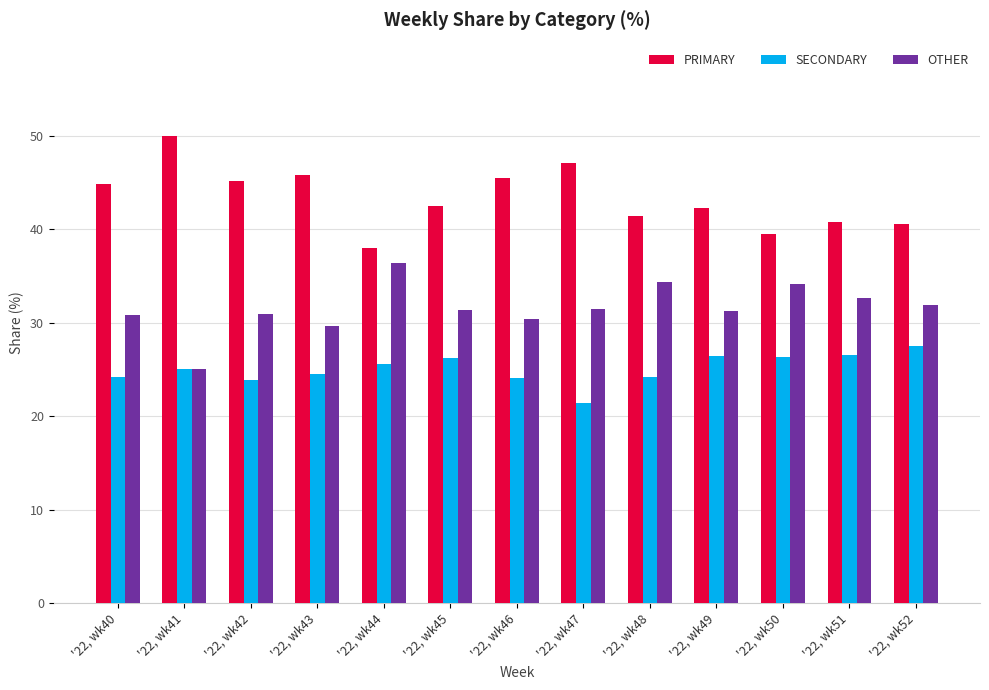

What is the spread (max minus min) of values at '22, wk49?

15.8